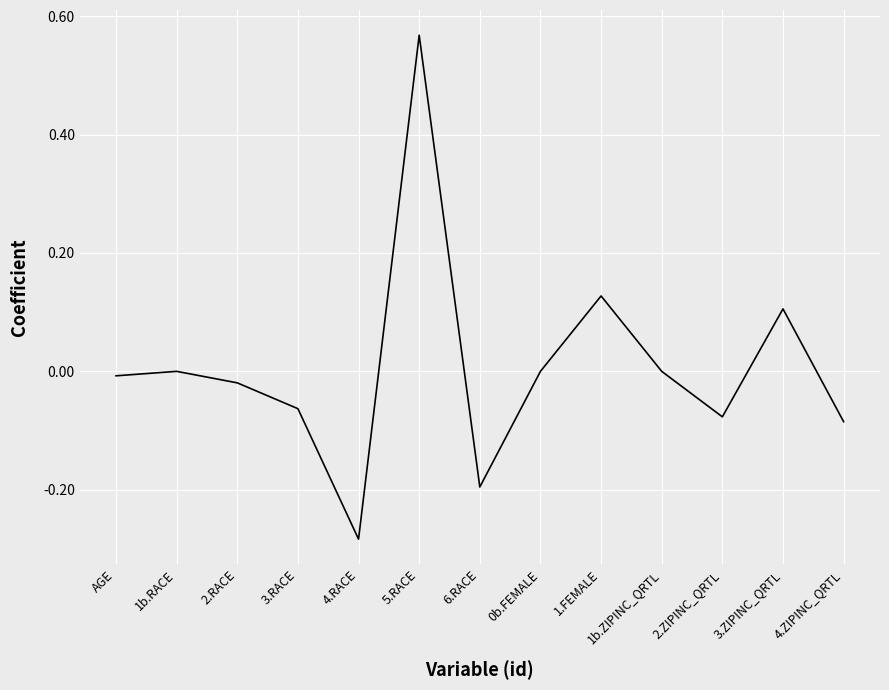

Is it true that the value at 4.RACE is -0.1?

False